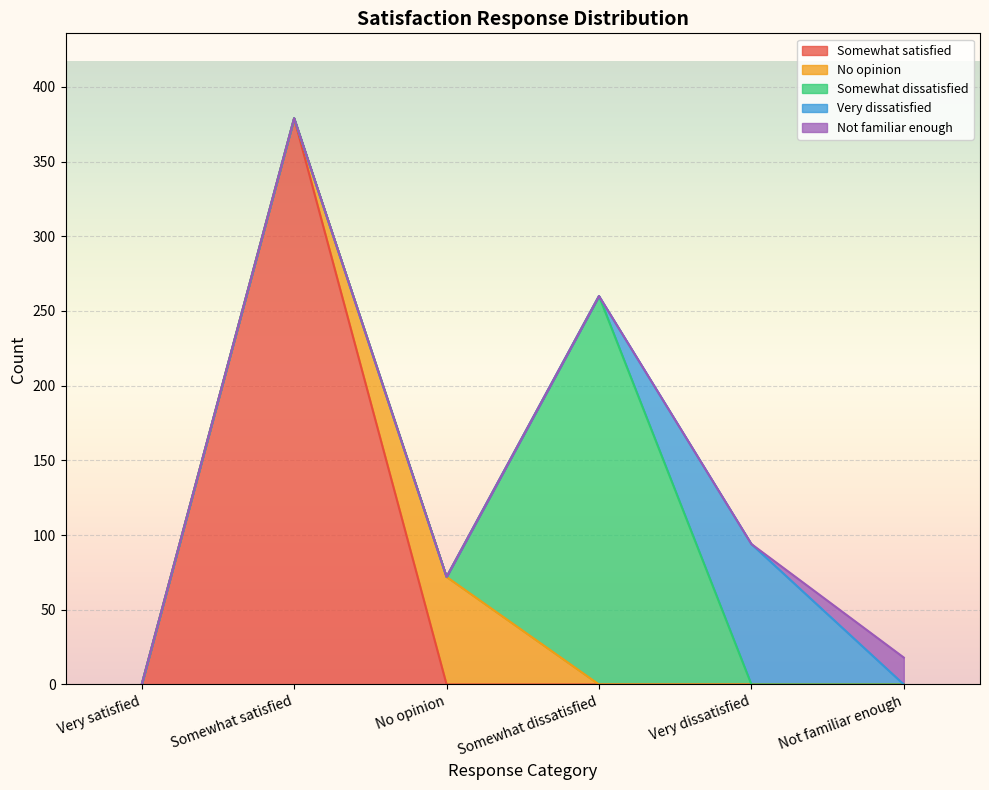

At how many categories does at least one series exceed 274?

1